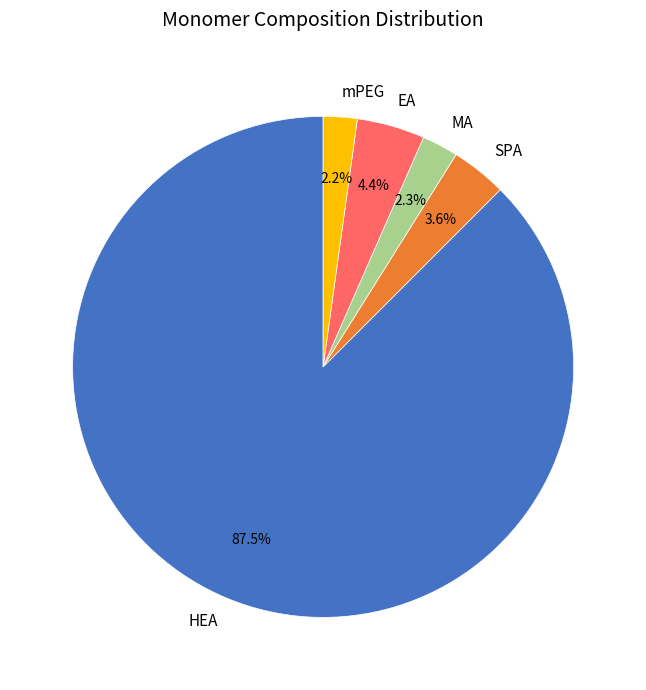

What is the largest slice in the pie chart?

HEA